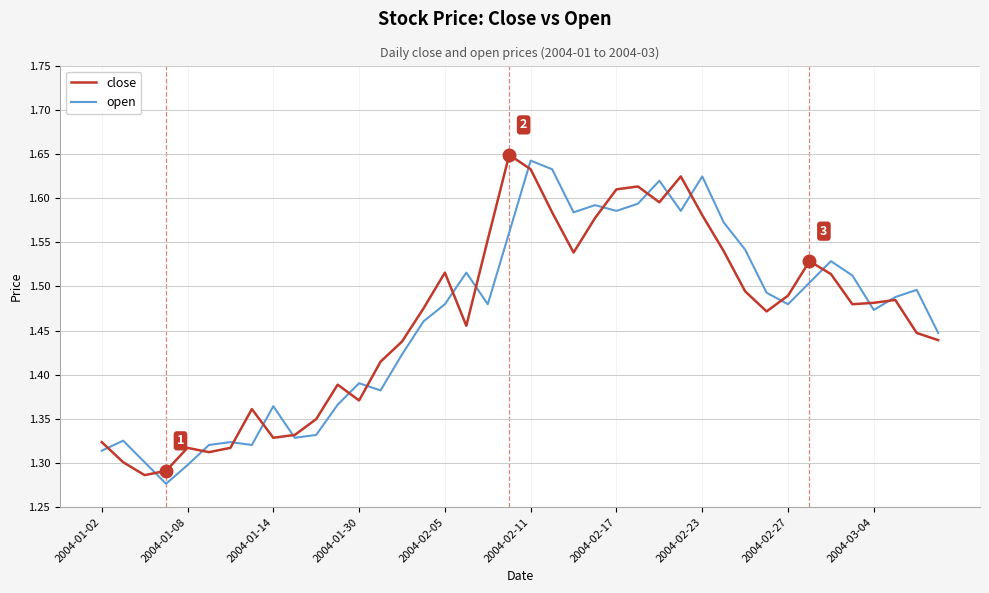

At which category is the sum across all series the highest?

2004-02-11